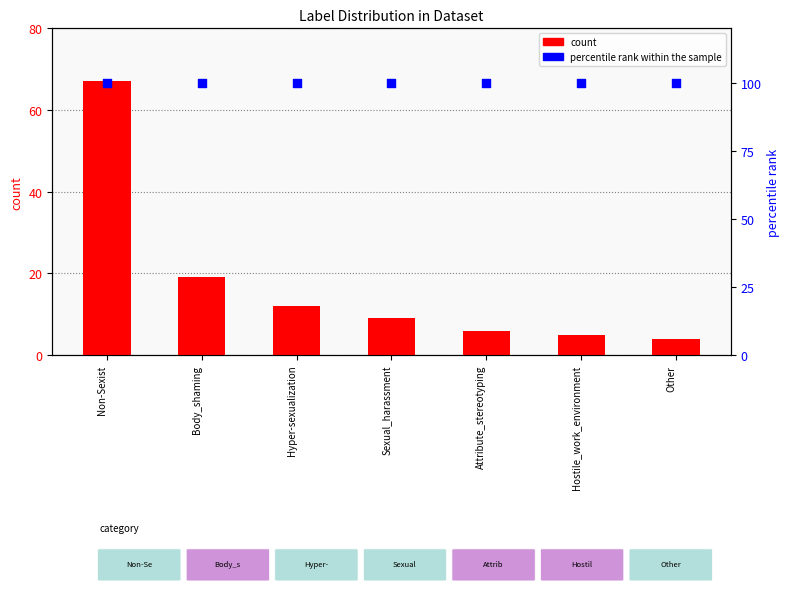

What are all the series names shown in the legend?

count, percentile rank within the sample